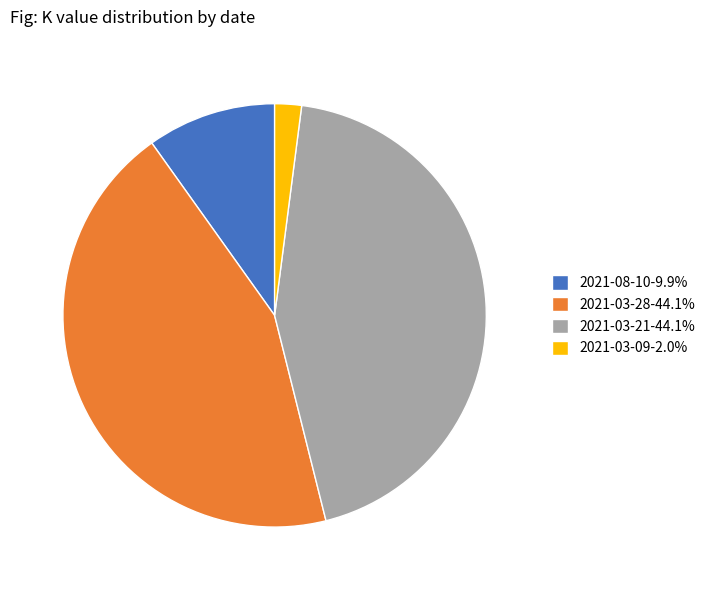

What is the ratio of the value at 2021-03-21-44.1% to the value at 2021-03-28-44.1%?

1.0